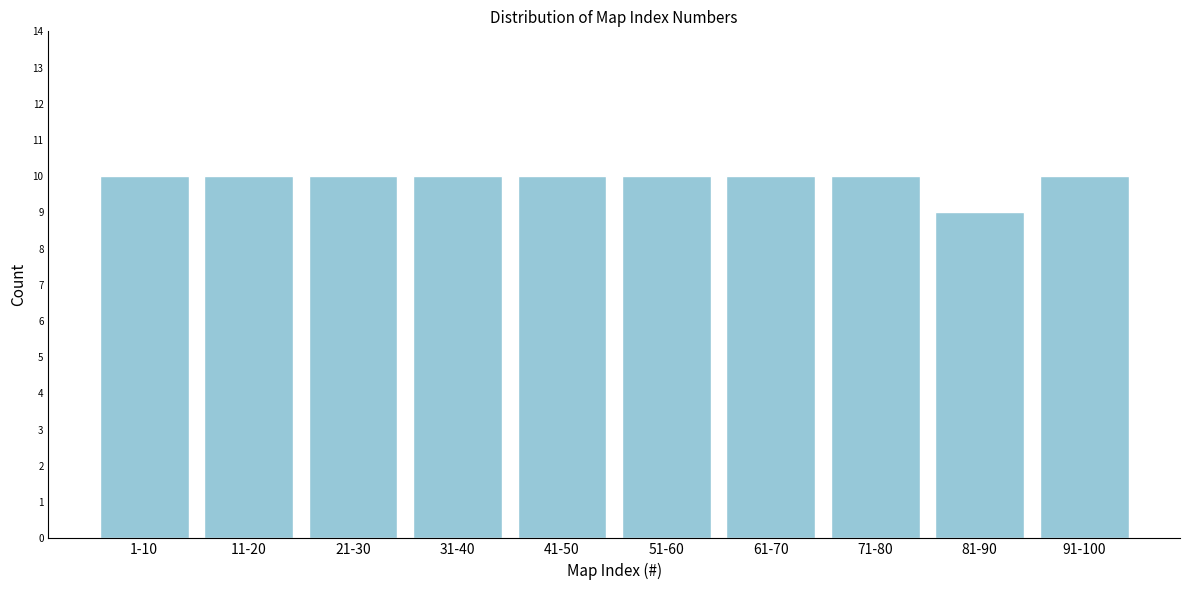

Reading right to left, extract all data points from this chart.

10	9	10	10	10	10	10	10	10	10